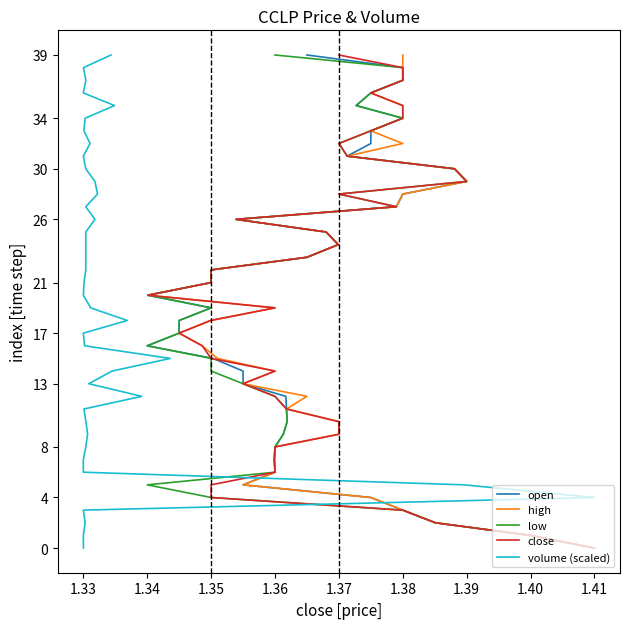

Is the value of open at 31 greater than the value of close at 12?

Yes